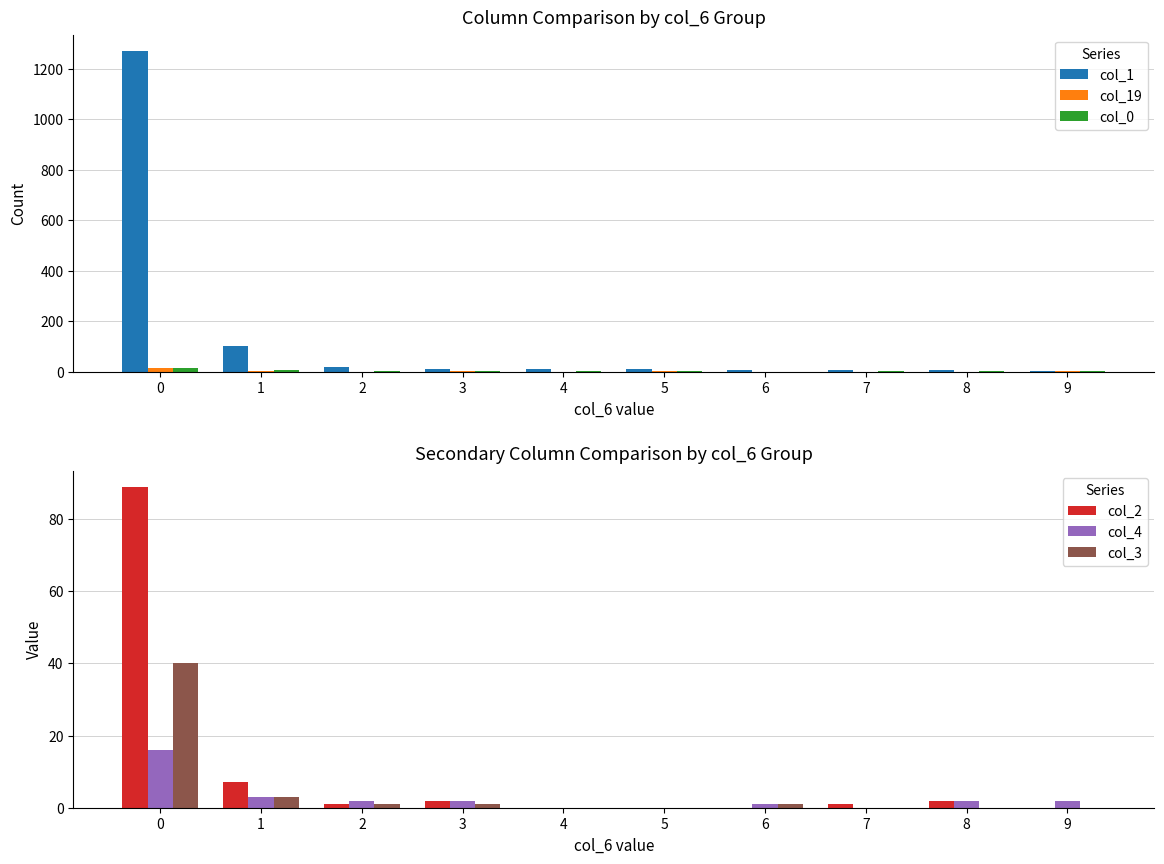

Is it true that col_19 equals 8 at 4?

False